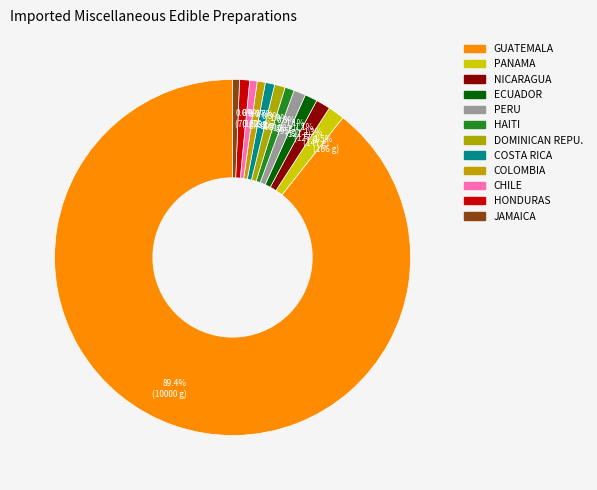

How many slices are in this pie chart?

12